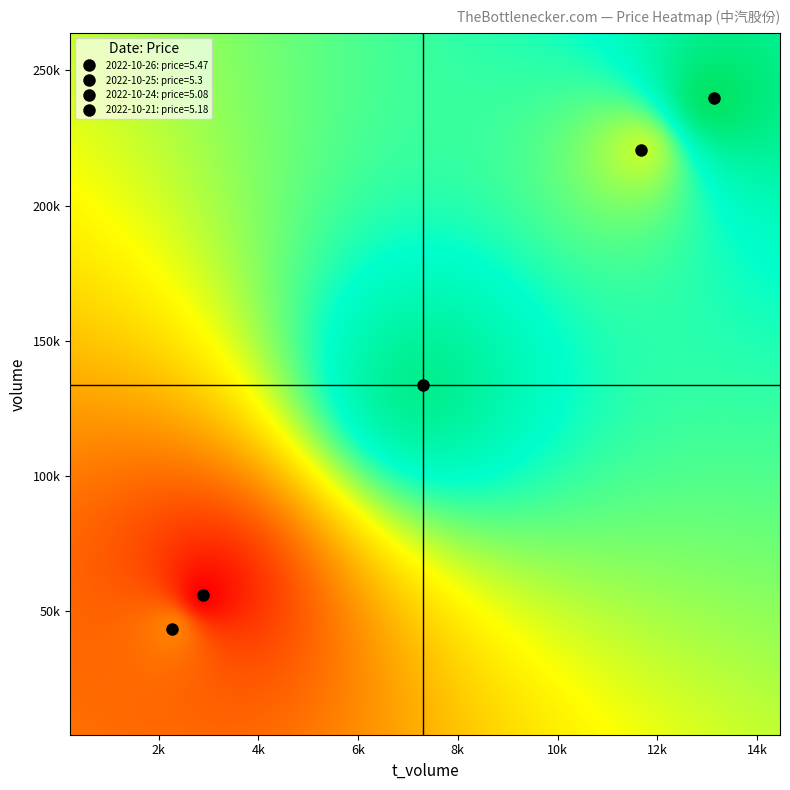

The 2022-10-21 series shows 17472.5 at volume. True or false?

False